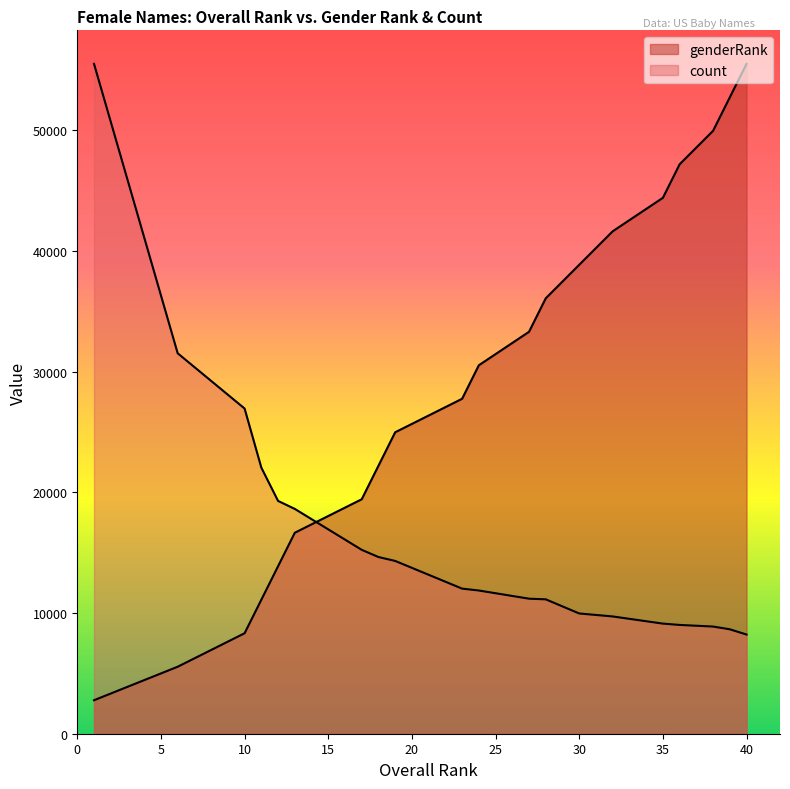

Reading right to left, what are all the values shown in this chart?

genderRank: 55517.0	52741.1	49965.3	47189.4	44413.6	41637.8	38861.9	36086.1	33310.2	30534.4	27758.5	24982.7	22206.8	19430.9	16655.1	13879.2	11103.4	8327.5	5551.7	2775.9
count: 8220.0	8655.0	8882.0	9016.0	9126.0	9719.0	9966.0	11137.0	11191.0	11869.0	12025.0	14320.0	14644.0	15240.0	18632.0	19294.0	22052.0	26949.0	31531.0	55517.0